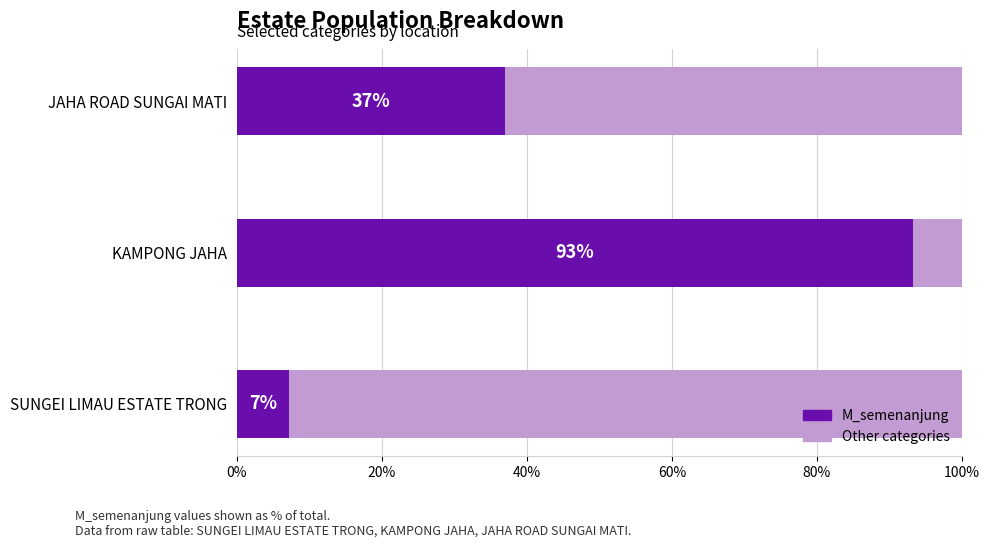

What is the difference between the second highest and minimum values in the M_semenanjung series?

29.9